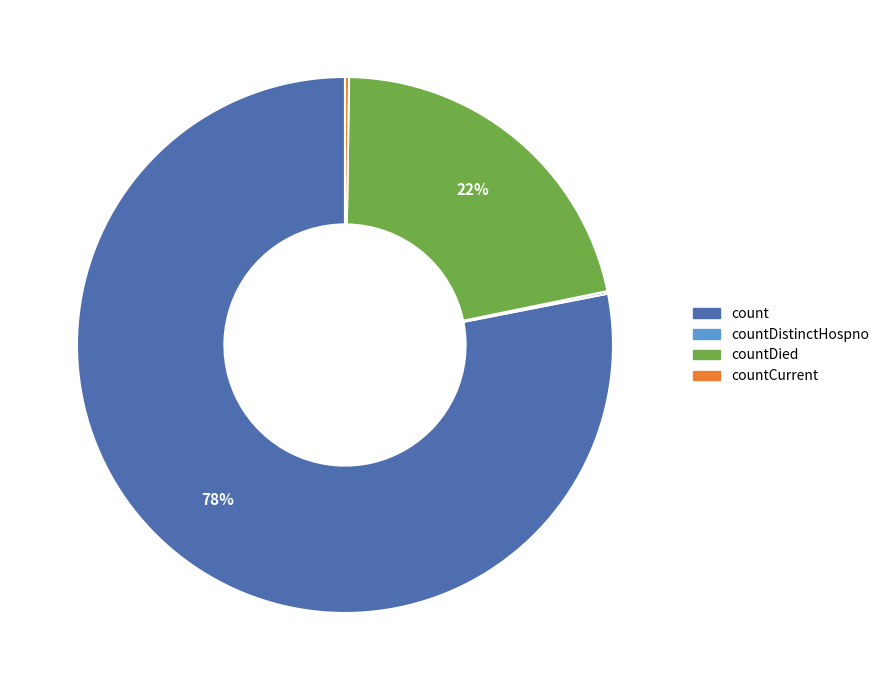

Is there any slice that represents more than half of the pie?

Yes